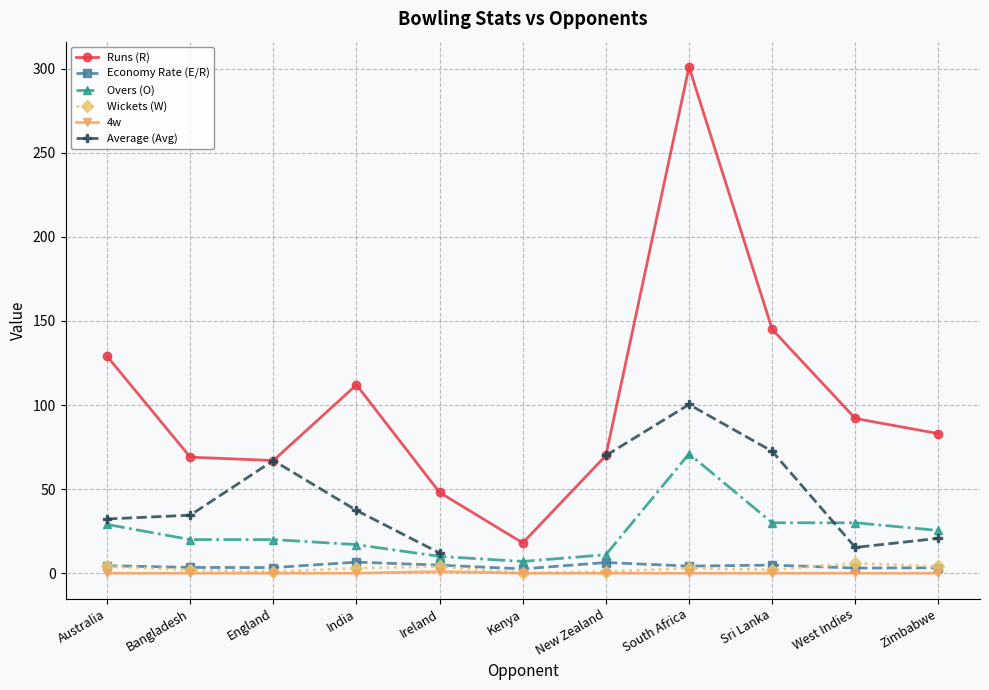

At which category does Overs (O) reach its first local valley?

Kenya